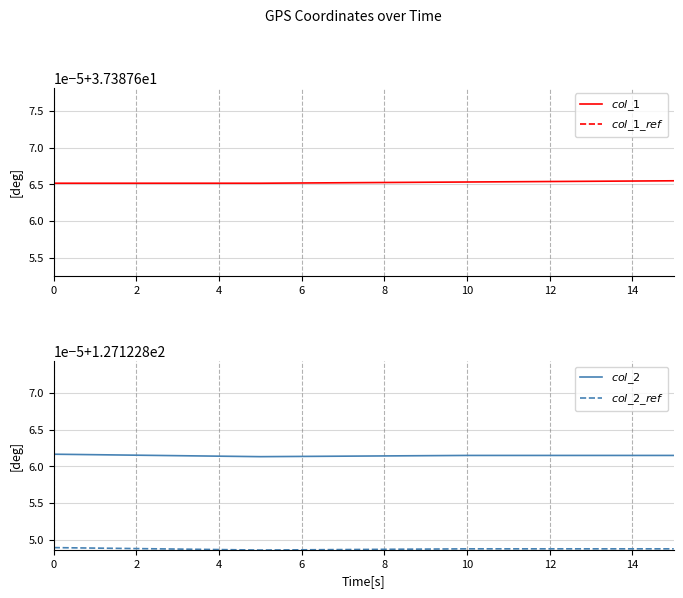

Which series has the largest total across all categories?

$col\_2$